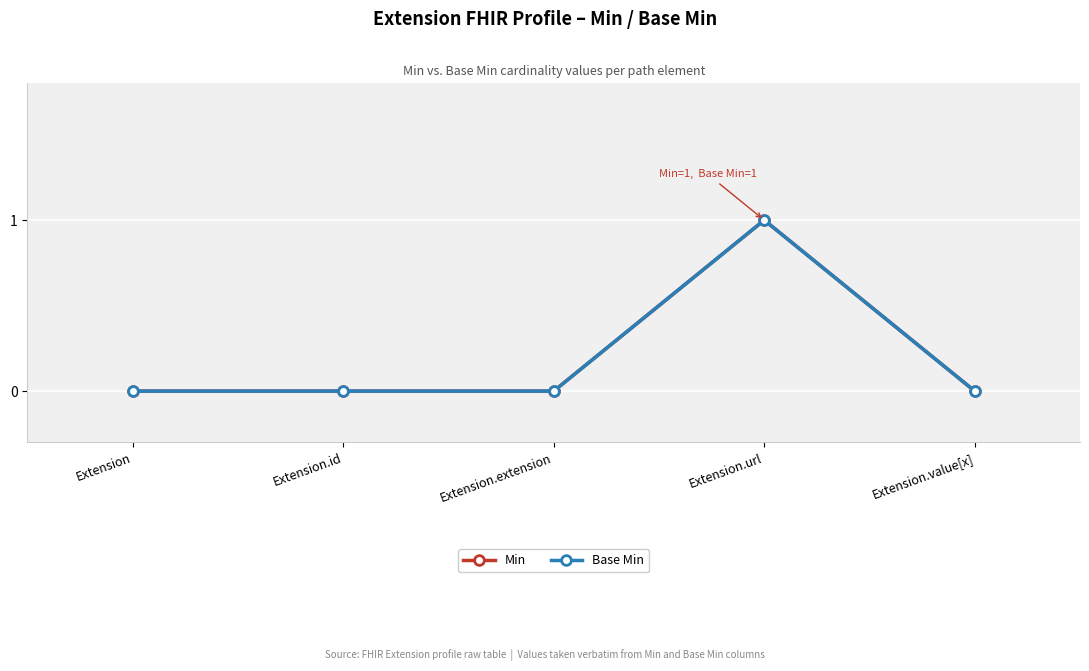

True or false: Base Min and Min intersect in this chart.

False